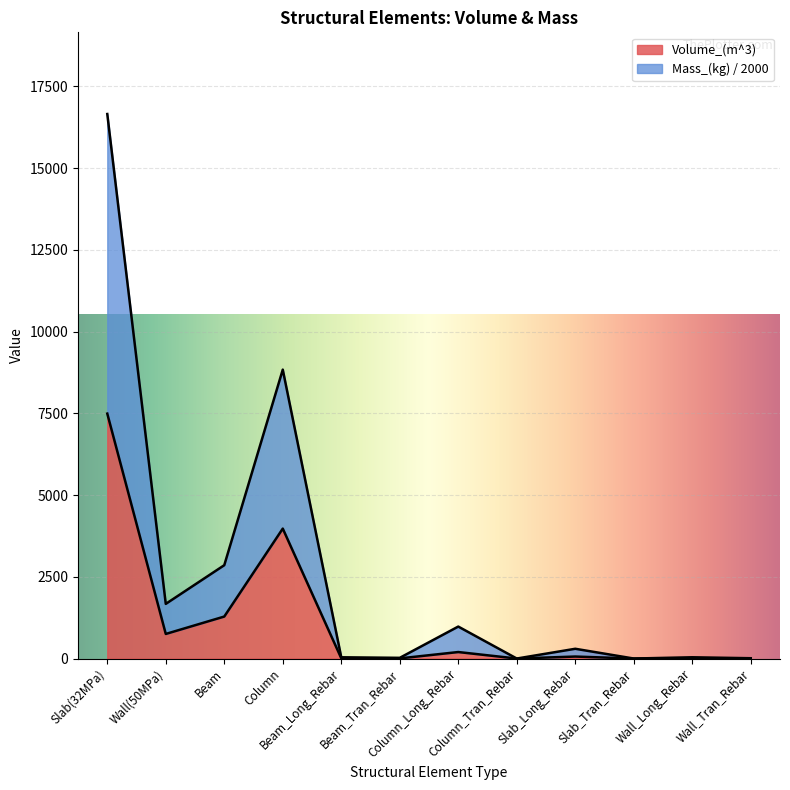

What are all the series names shown in the legend?

Volume_(m^3), Mass_(kg) / 2000